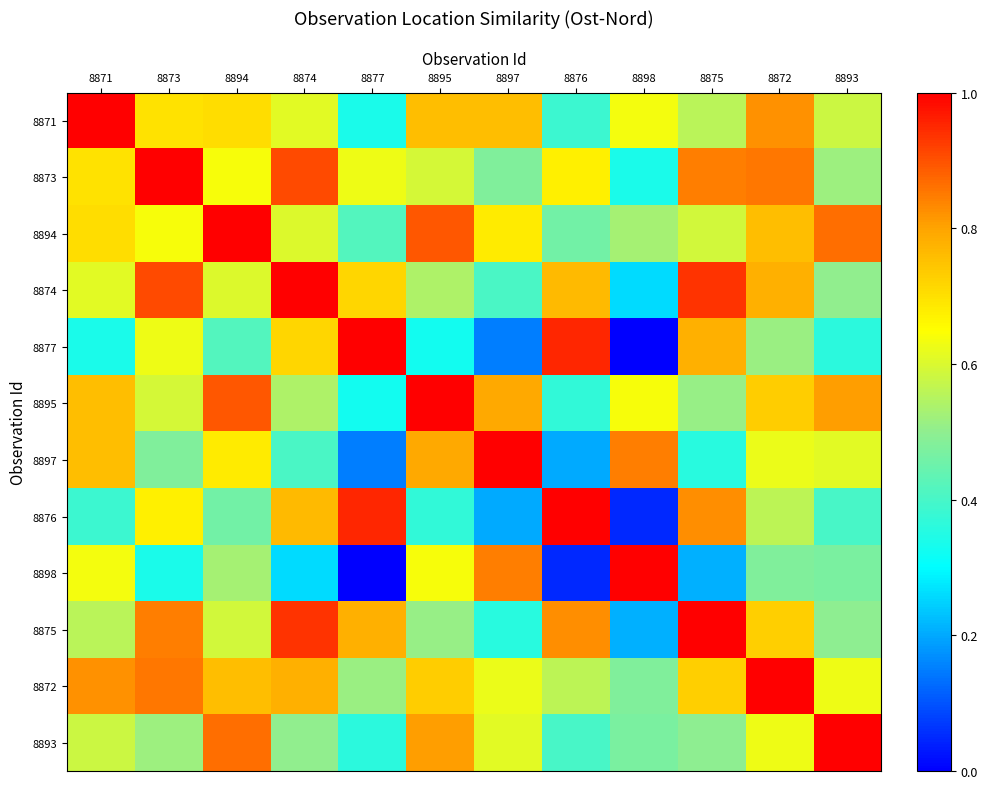

Which has a higher value, 8898 or 8875?

8898